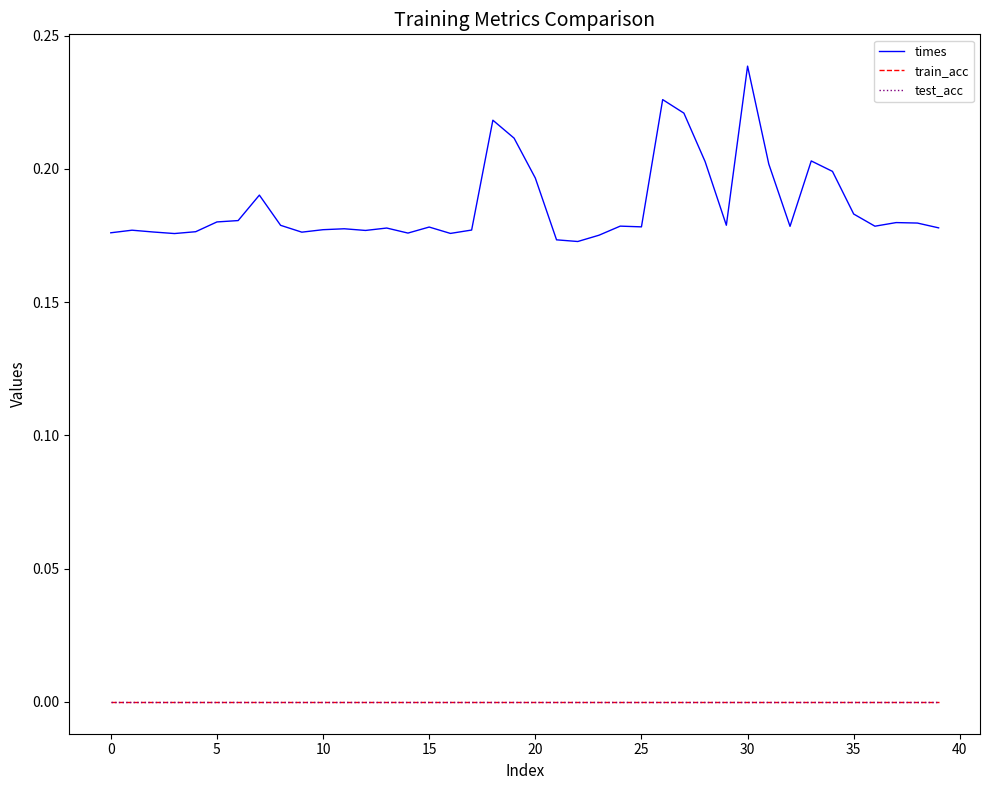

Is this an area chart (filled region under the line)?

No